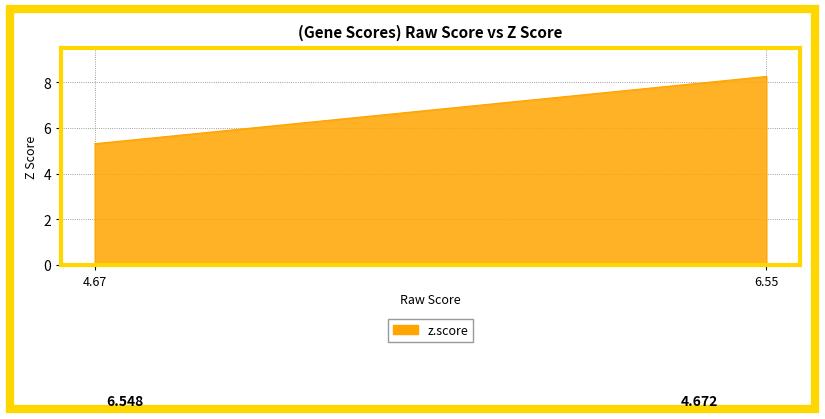

What is the difference between the maximum and minimum values?

2.9